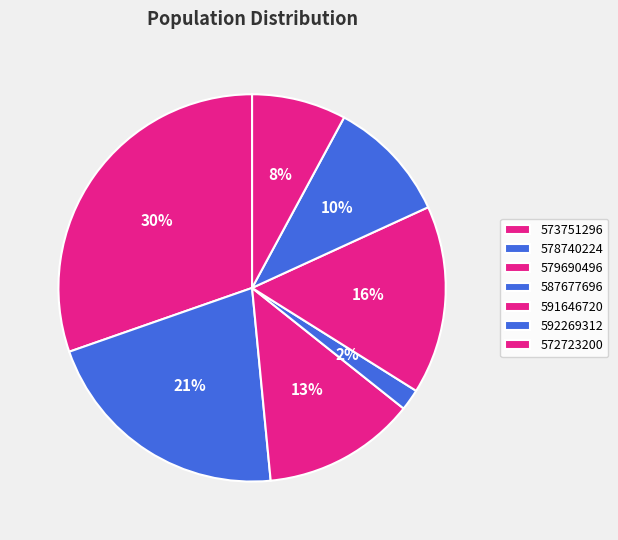

Is it true that 578740224 is 21% of the pie?

True